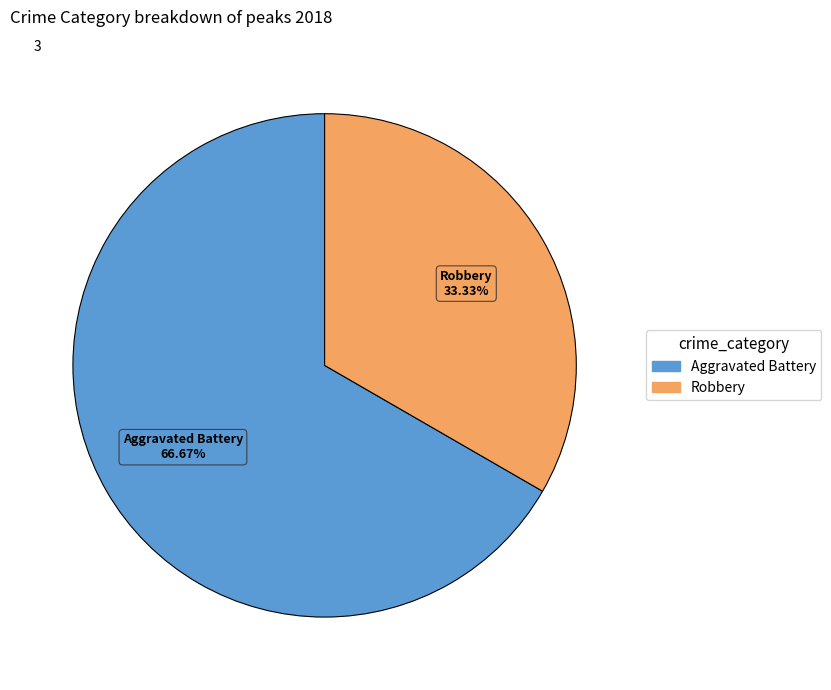

Is there any slice that represents more than half of the pie?

Yes